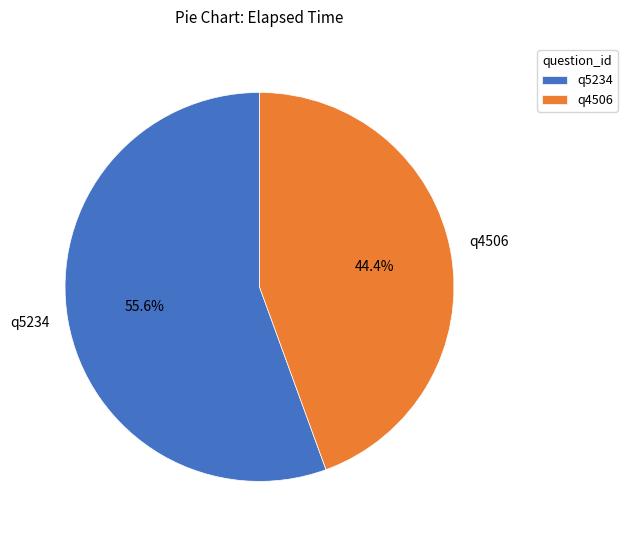

To the nearest percent, what is the difference between the largest and smallest slice percentages?

11%